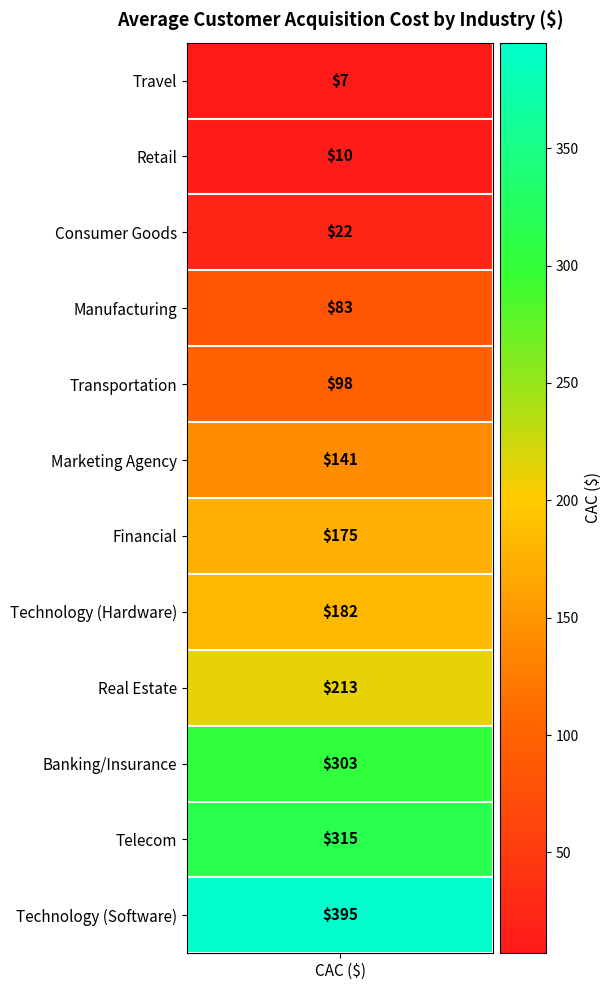

Rank the categories by value from lowest to highest.

Travel, Retail, Consumer Goods, Manufacturing, Transportation, Marketing Agency, Financial, Technology (Hardware), Real Estate, Banking/Insurance, Telecom, Technology (Software)